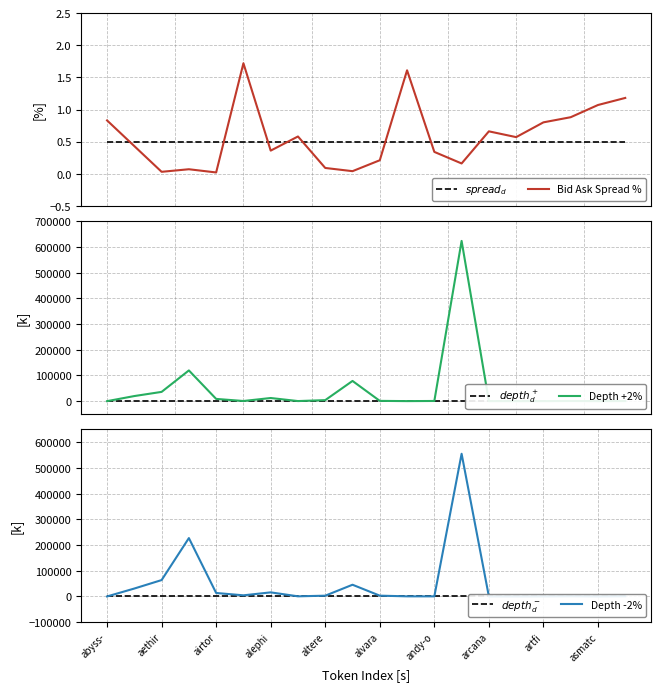

At which category is the sum across all series the highest?

13